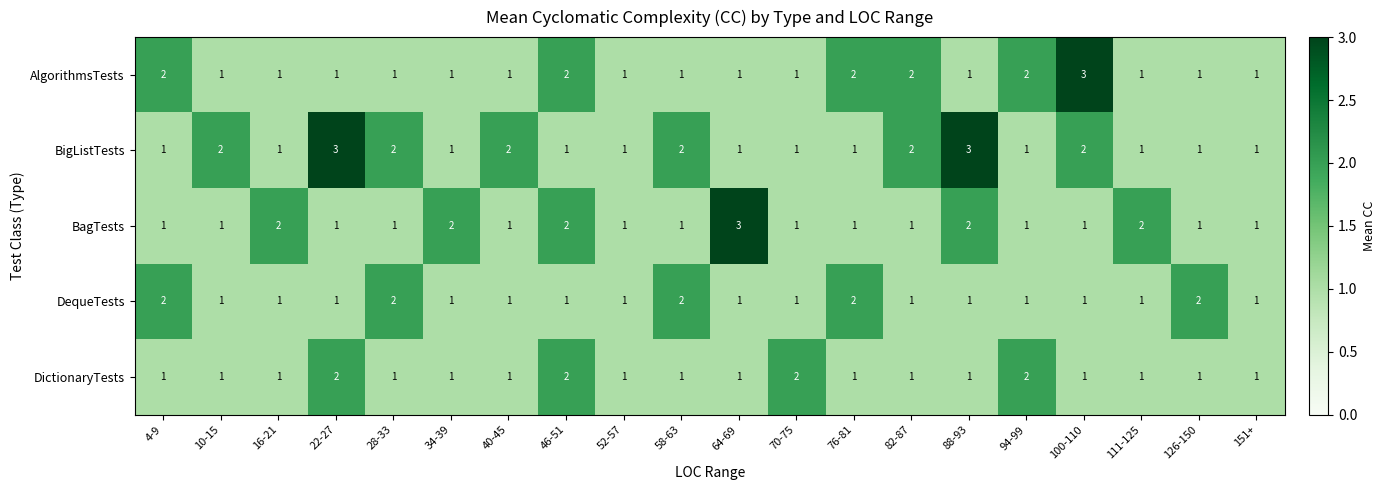

Which series changed the most between 76-81 and 88-93?

BigListTests